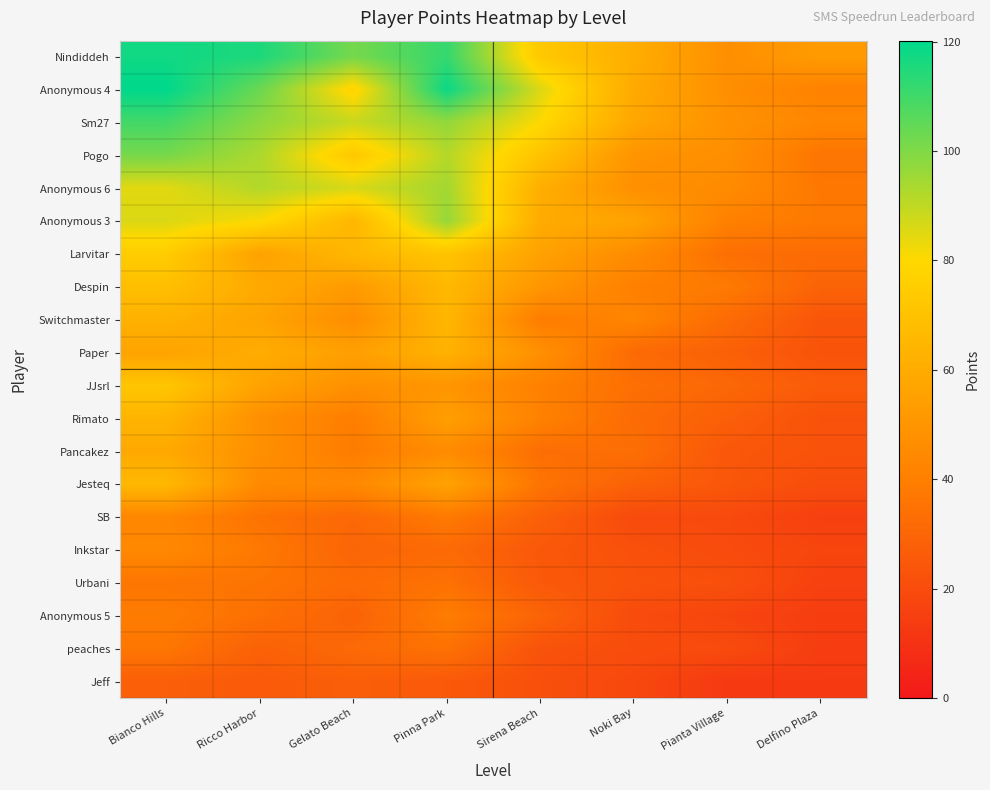

How many series are shown in this chart?

20